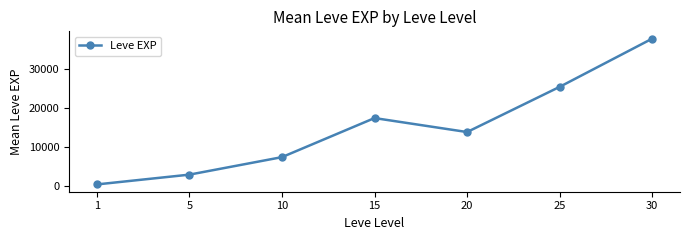

Is it true that the value at 10 is 3906.4?

False